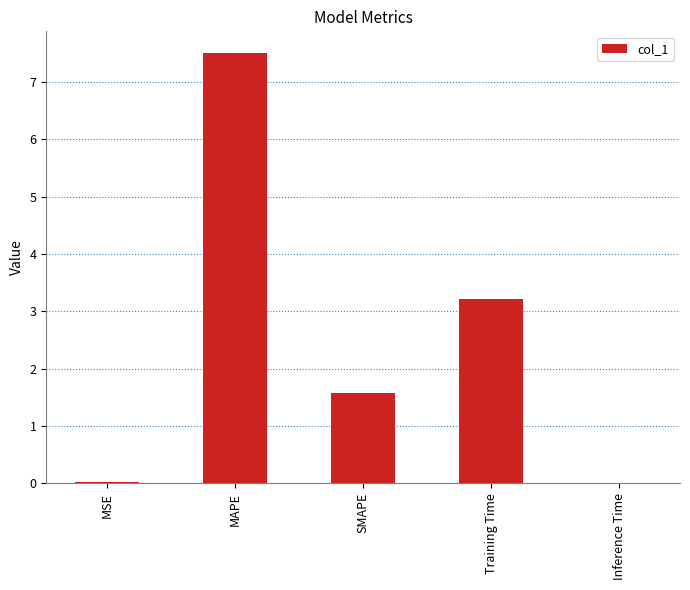

What is the change in value from MAPE to SMAPE?

-5.9